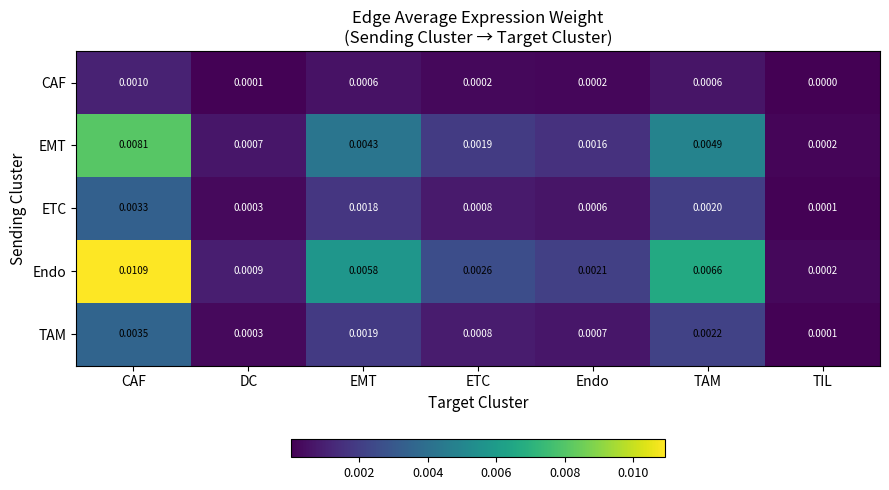

Rank the series by their maximum value, from highest to lowest.

Endo, EMT, TAM, ETC, CAF